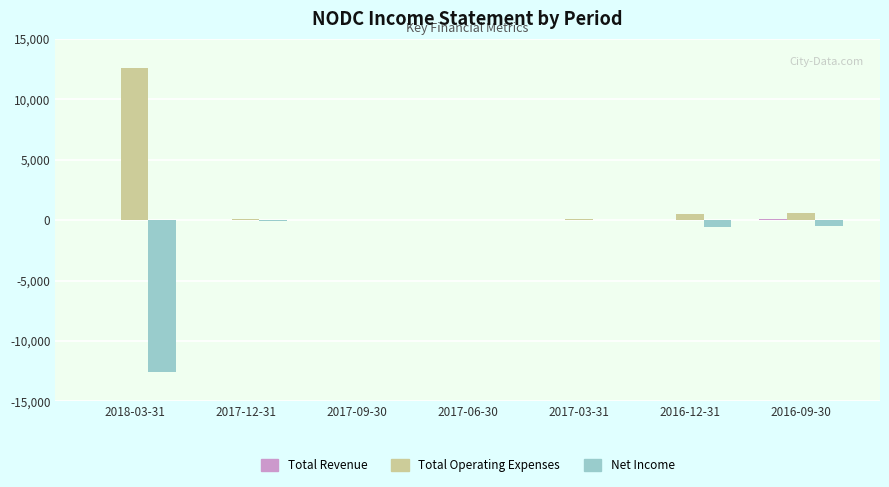

Which series has the largest total across all categories?

Total Operating Expenses